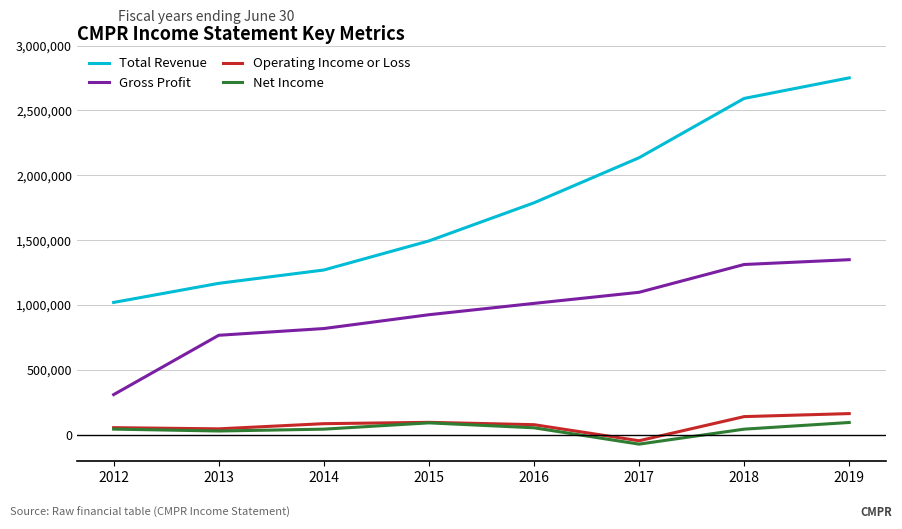

What is the sum of the Gross Profit values at 2017 and 2016?

2111400